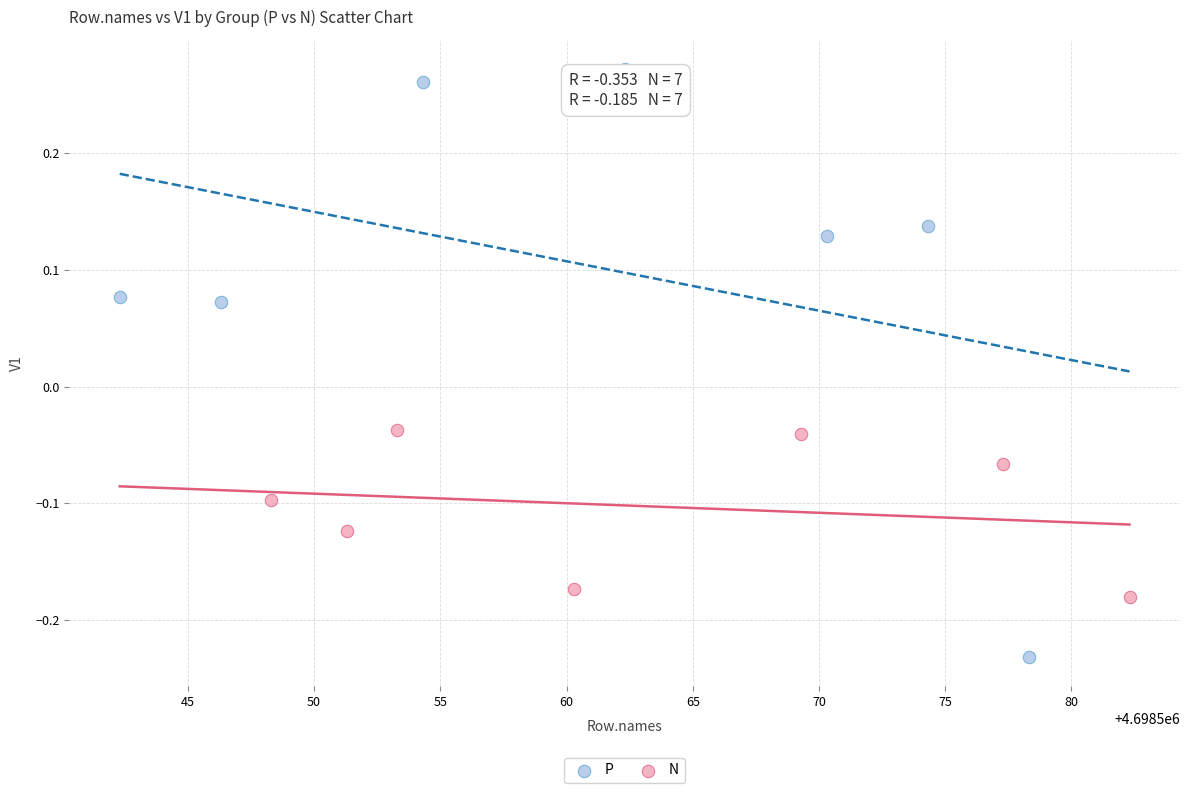

Which series has the widest spread of Y values?

P